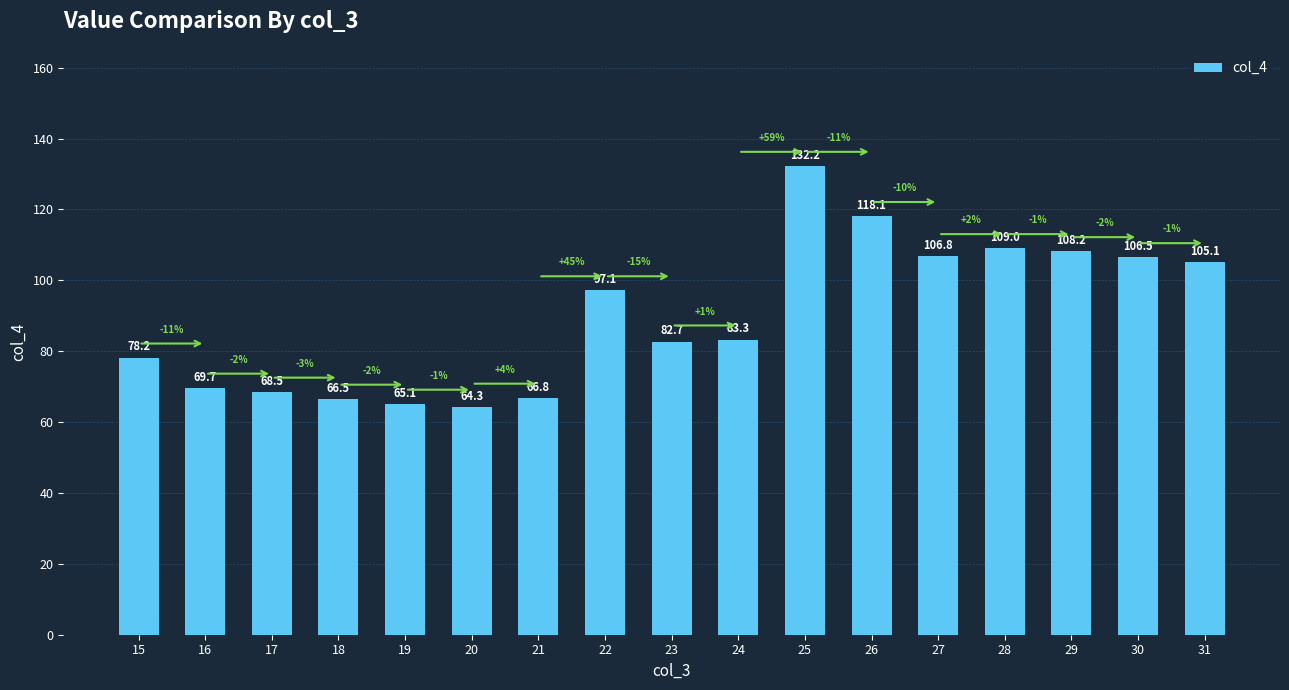

At which label does the data first exceed 83?

22